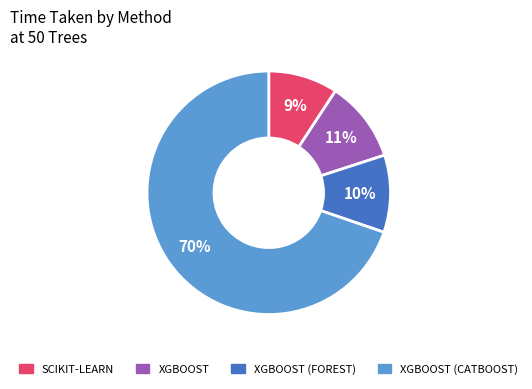

Is there a majority slice in this chart?

Yes